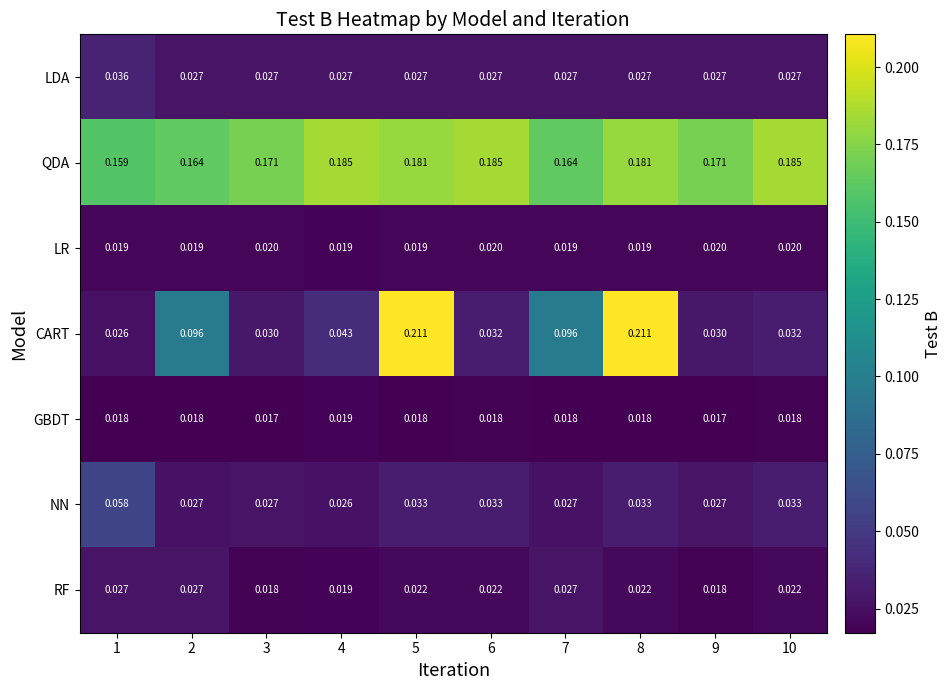

Which series has the largest total across all categories?

QDA